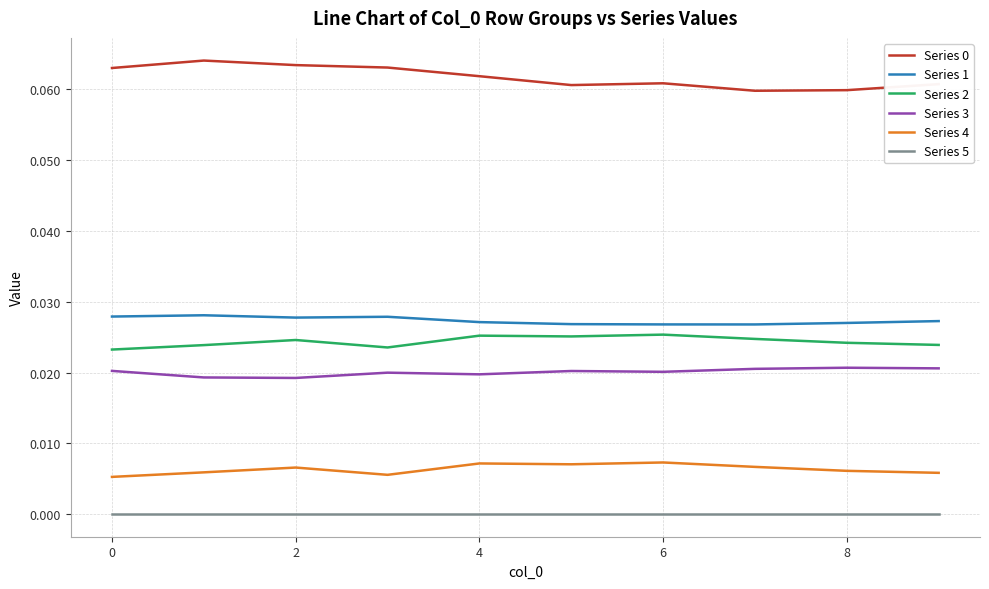

How many lines are shown in the chart?

6